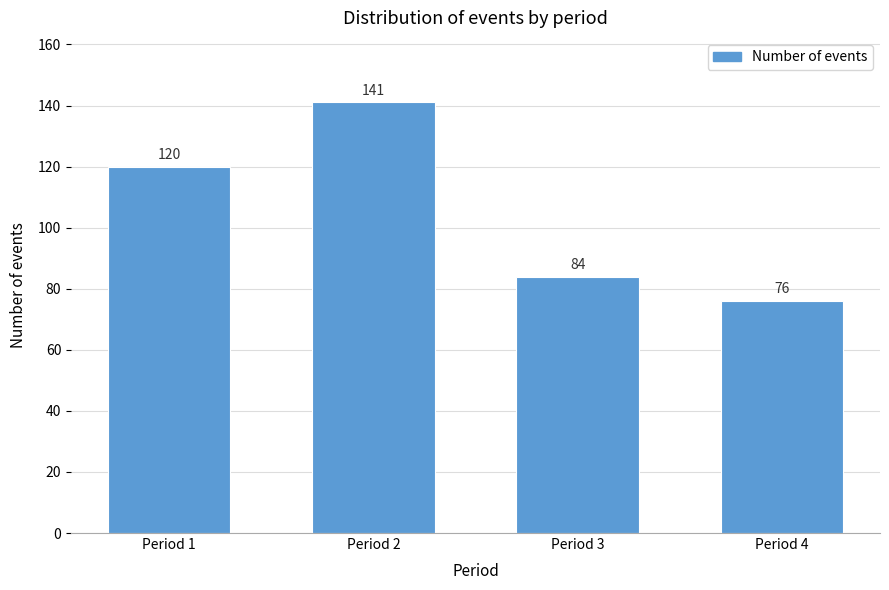

Reading left to right, transcribe all the data shown in this chart.

120	141	84	76